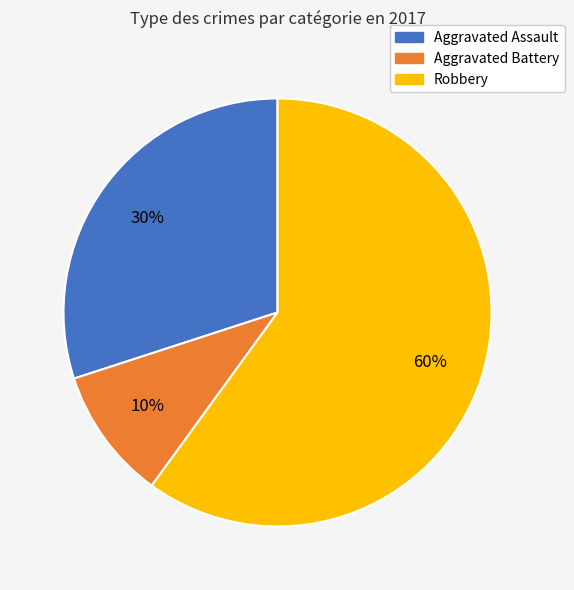

Is there any slice that represents more than half of the pie?

Yes